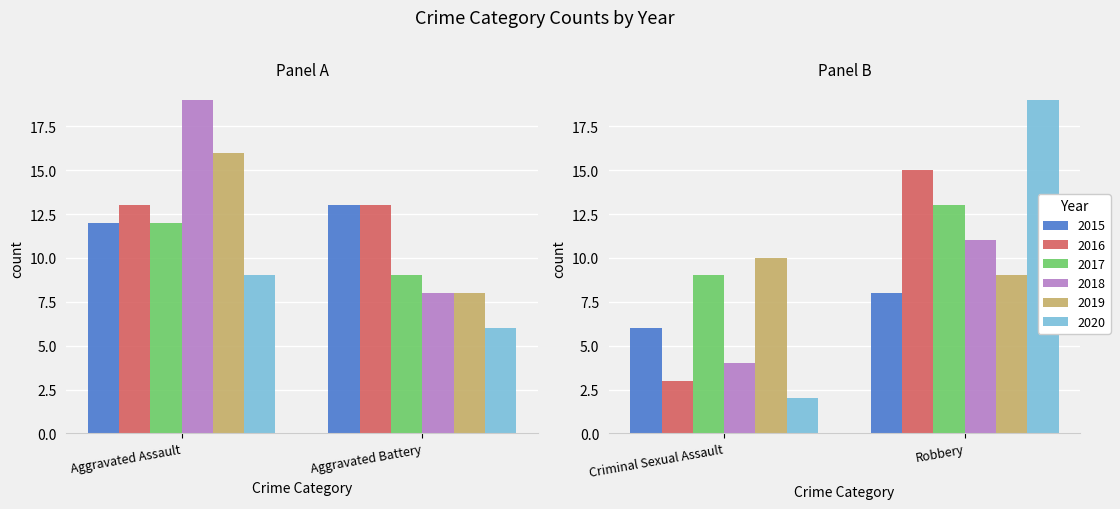

Reading left to right, extract all data points from this chart.

2015: Aggravated Assault=12	Aggravated Battery=13	Criminal Sexual Assault=6	Robbery=8
2016: Aggravated Assault=13	Aggravated Battery=13	Criminal Sexual Assault=3	Robbery=15
2017: Aggravated Assault=12	Aggravated Battery=9	Criminal Sexual Assault=9	Robbery=13
2018: Aggravated Assault=19	Aggravated Battery=8	Criminal Sexual Assault=4	Robbery=11
2019: Aggravated Assault=16	Aggravated Battery=8	Criminal Sexual Assault=10	Robbery=9
2020: Aggravated Assault=9	Aggravated Battery=6	Criminal Sexual Assault=2	Robbery=19